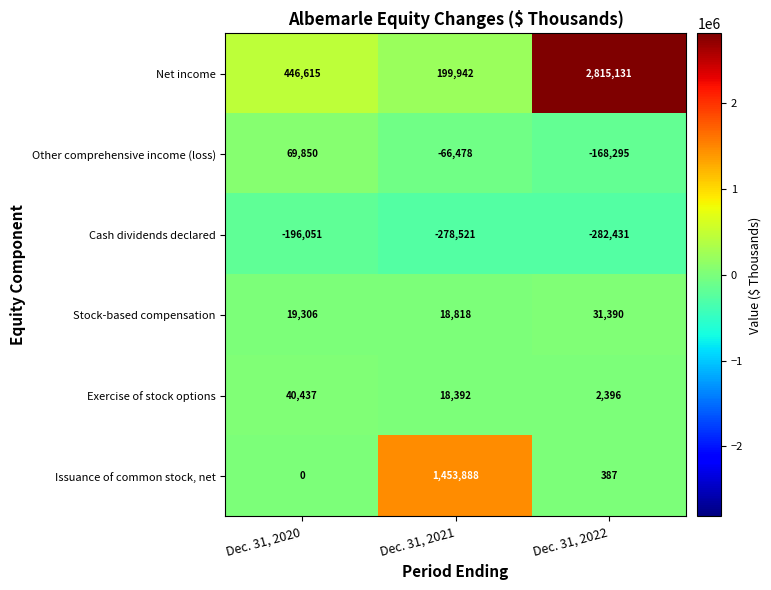

What is the sum of all Exercise of stock options values?

61225